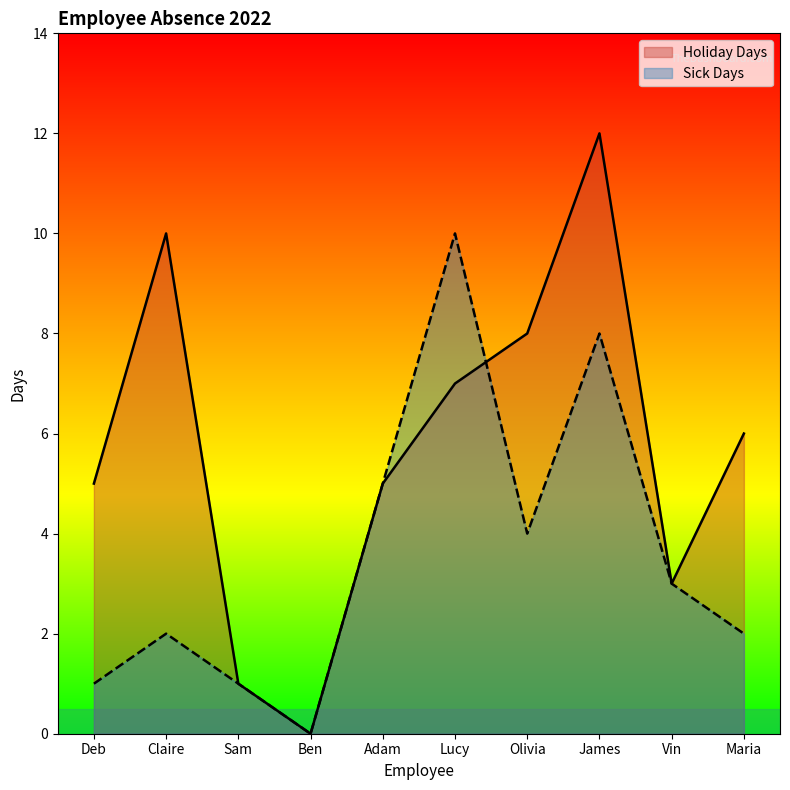

How many positive values does the Sick Days series have?

9